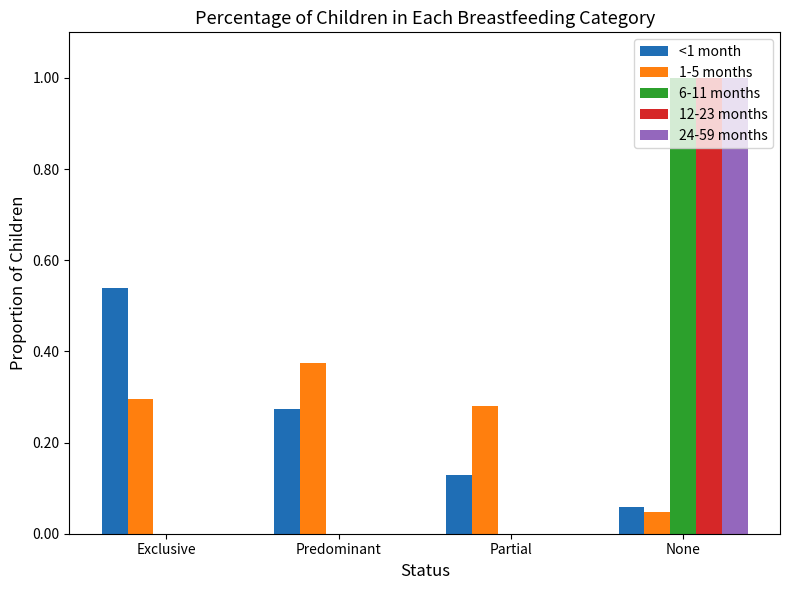

What is the sum of the 1-5 months values at Partial and Exclusive?

0.6